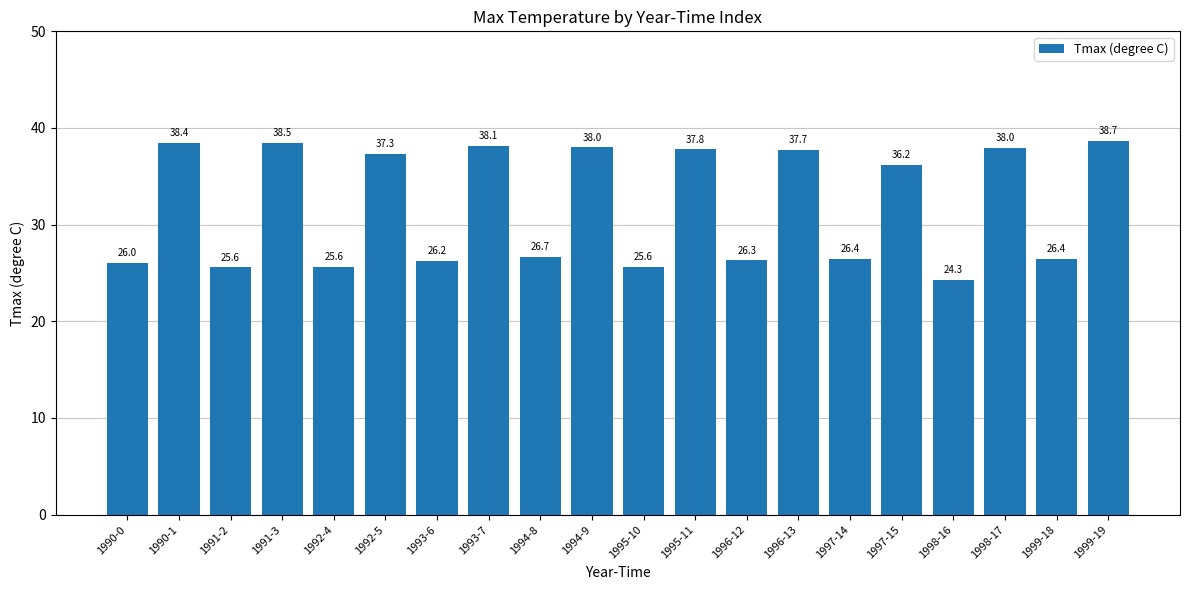

What position from the right is 1997-14?

6